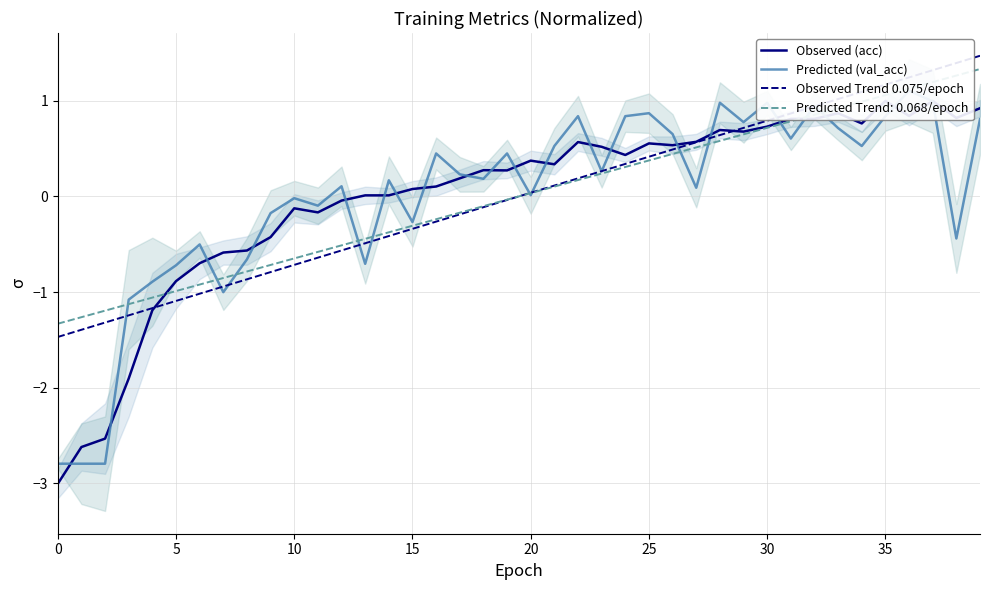

What are all the series names shown in the legend?

Observed (acc), Predicted (val_acc), Observed Trend 0.075/epoch